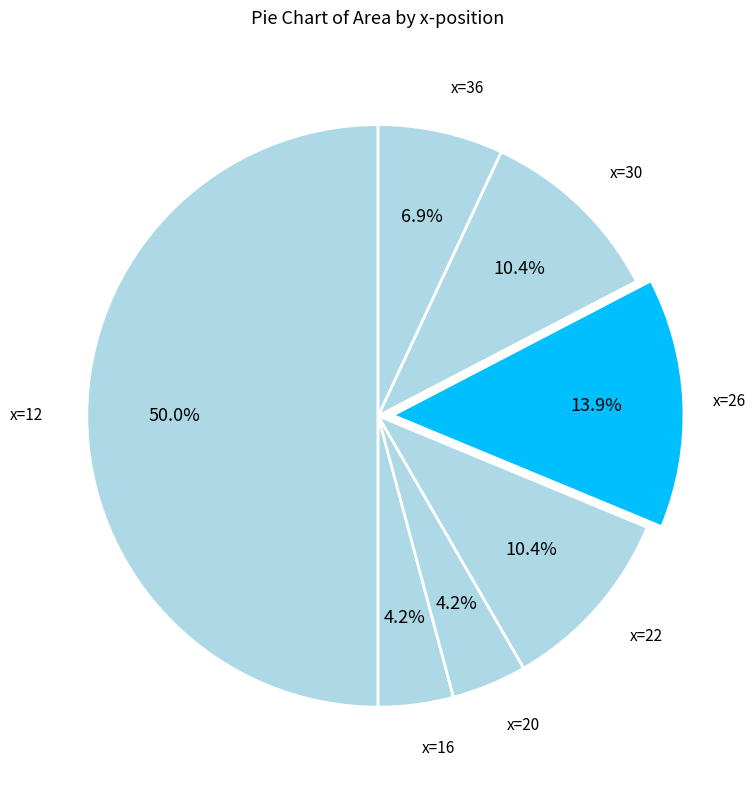

How many segments does this pie chart have?

7